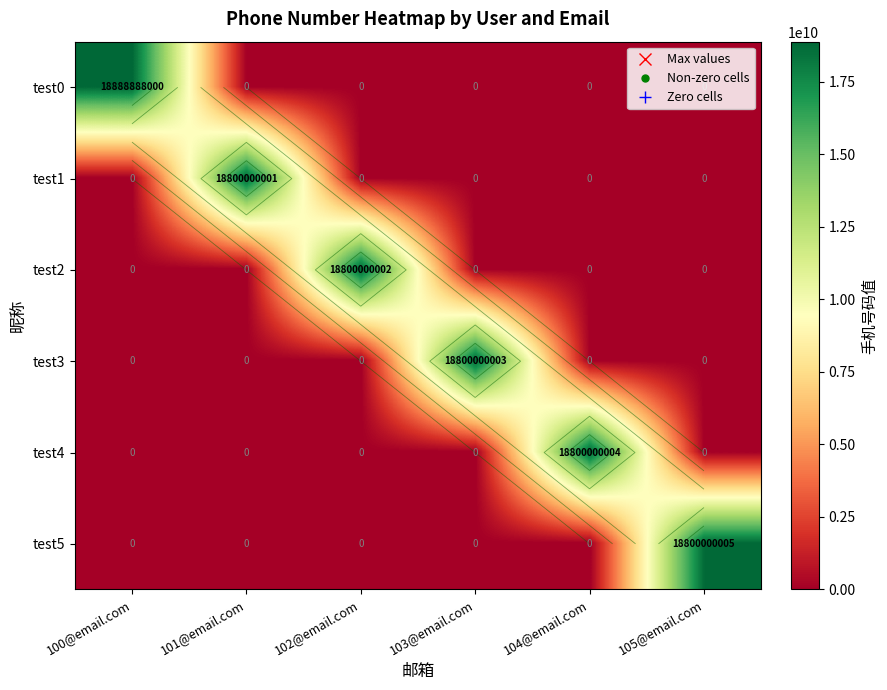

At how many categories does at least one series exceed 1930072942?

6